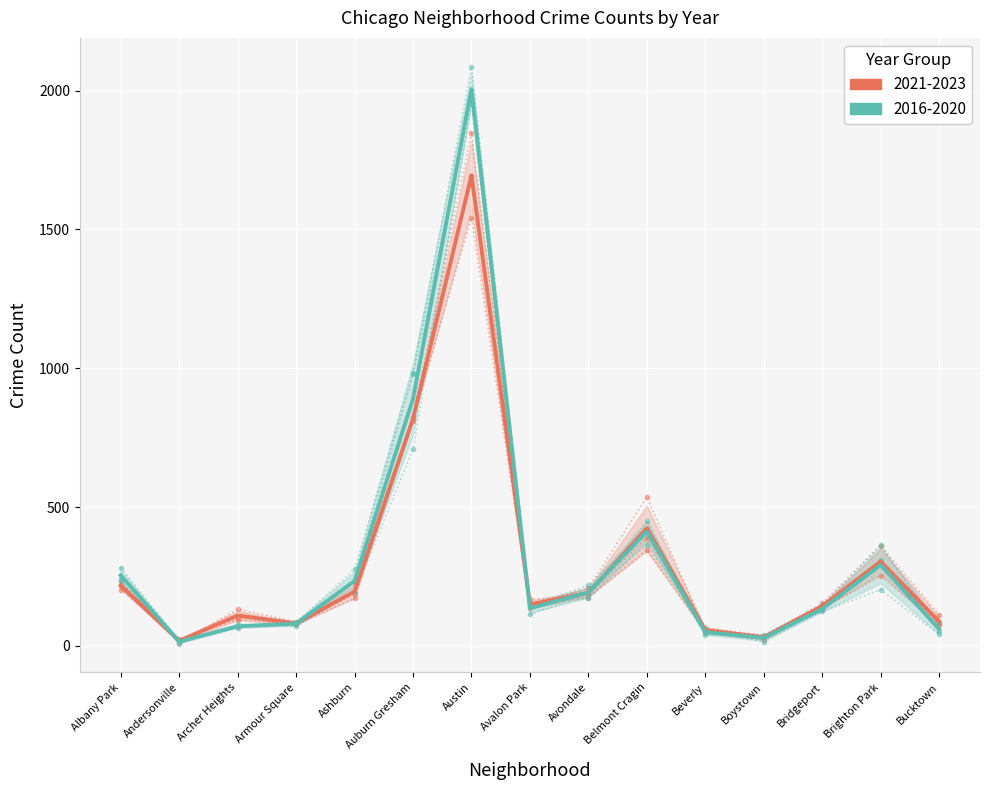

At which category does 2016-2020 (teal) reach its first local valley?

Andersonville